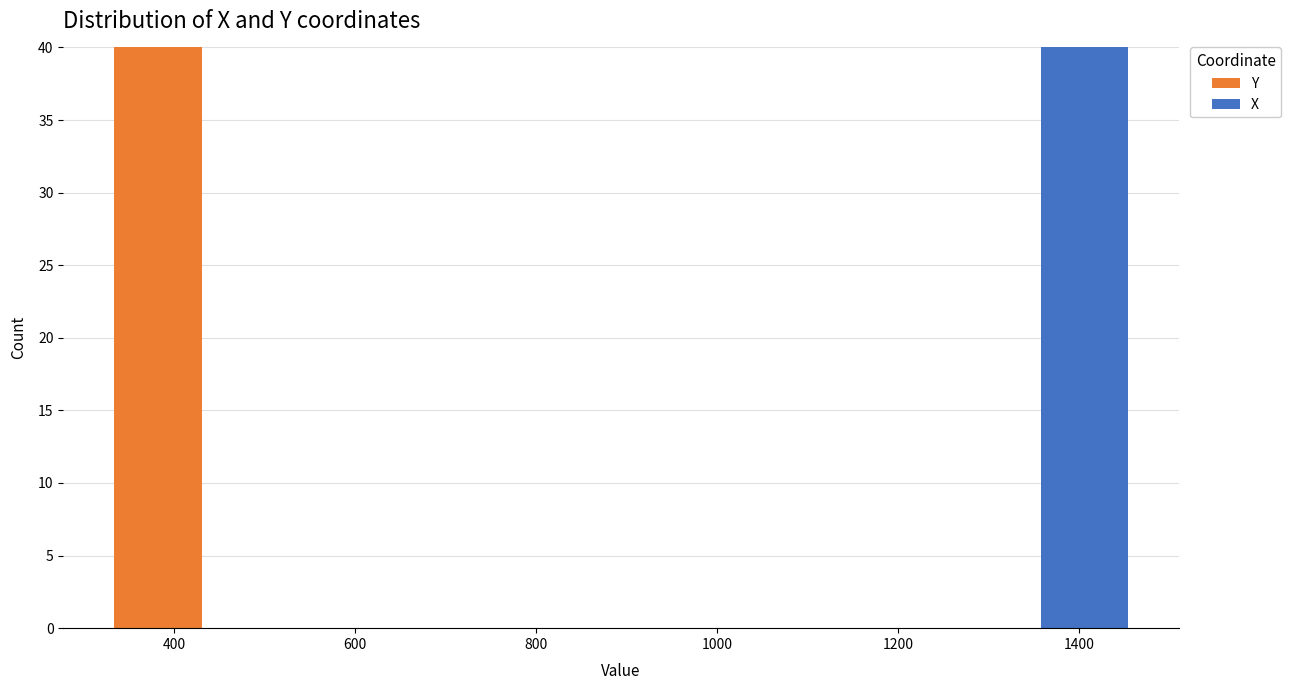

What is the total height of the stacked bar covering 1340 to 1460 on the x-axis? Neither the bar edges nor the heights are printed on the chart, so give them approximately, as read against the axes.

40